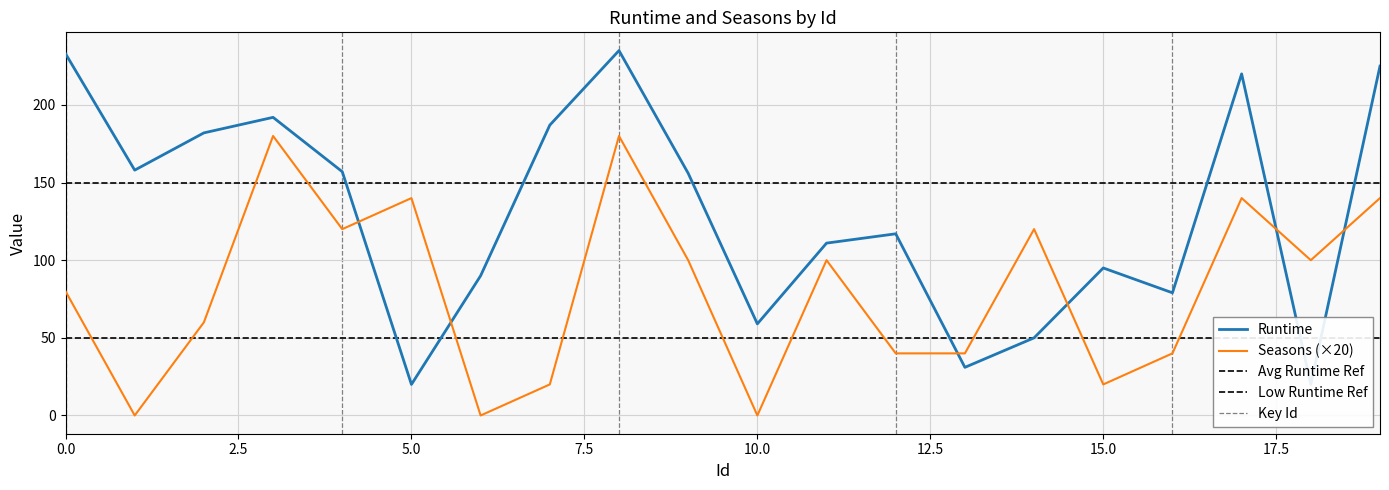

How many times do Seasons and Runtime cross each other?

6